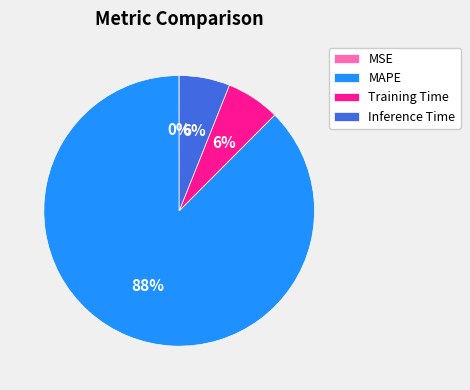

What is the largest slice in the pie chart?

MAPE